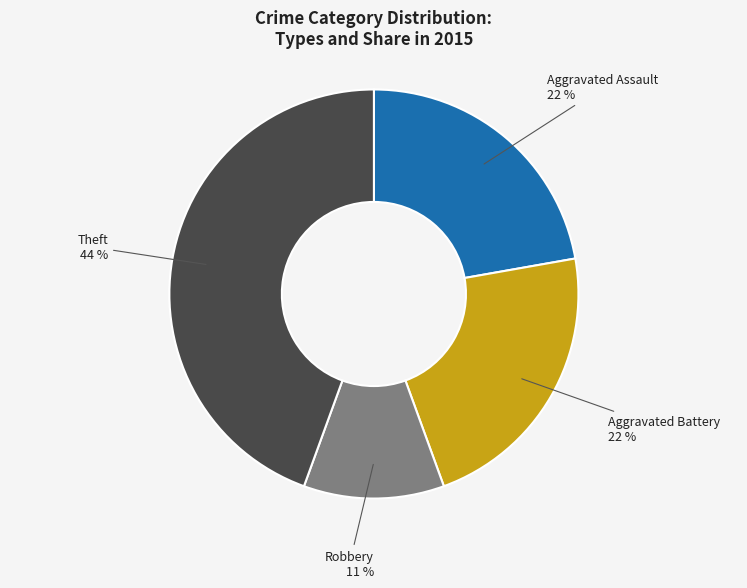

The Robbery slice represents 24% of the pie. True or false?

False